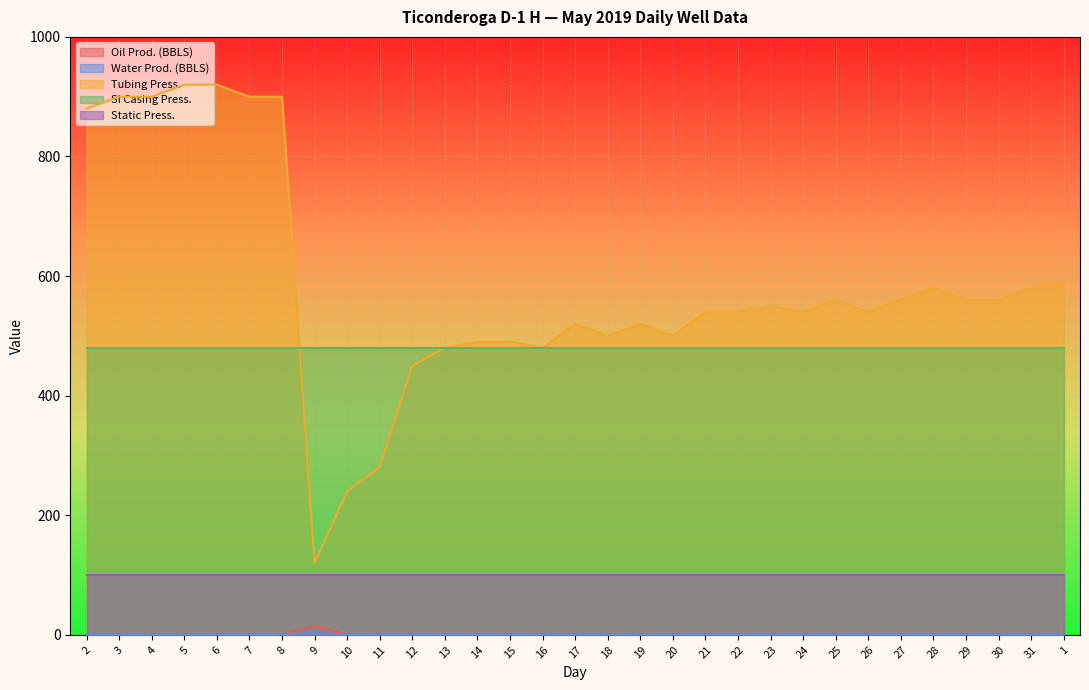

How many lines are shown in the chart?

5